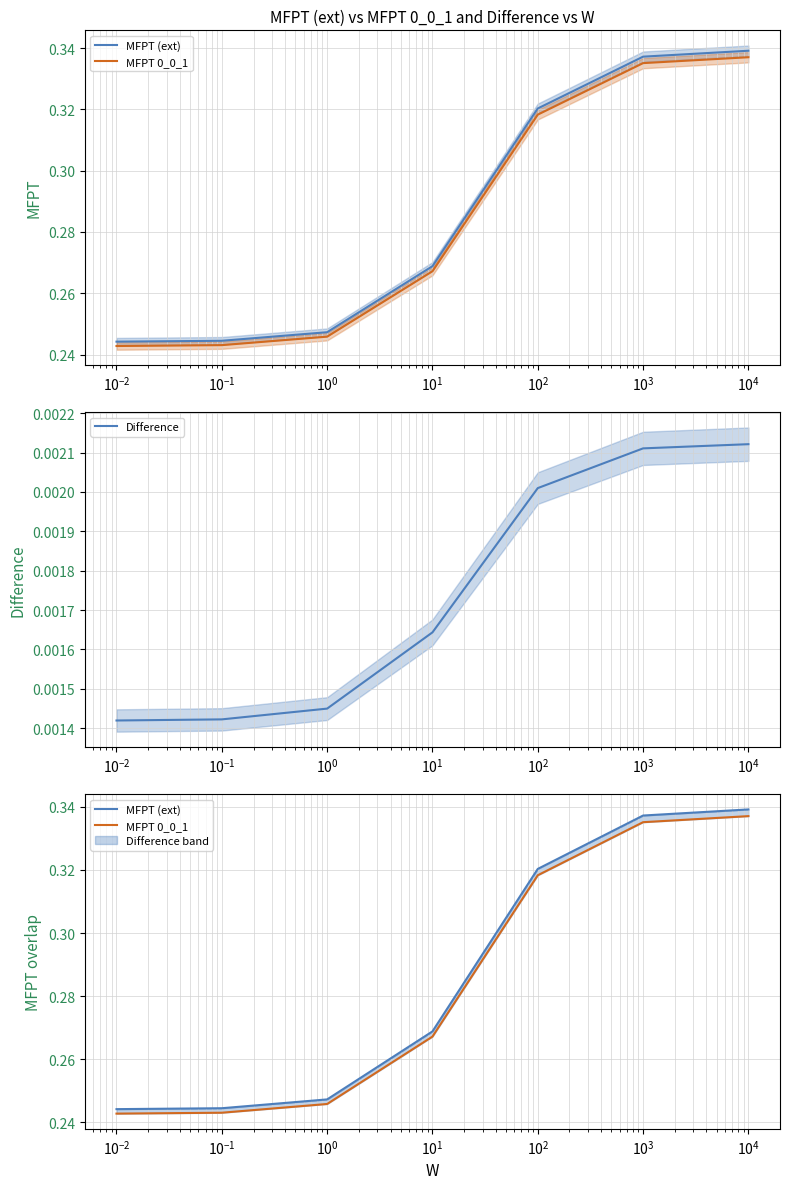

True or false: MFPT 0_0_1 and Difference intersect in this chart.

False